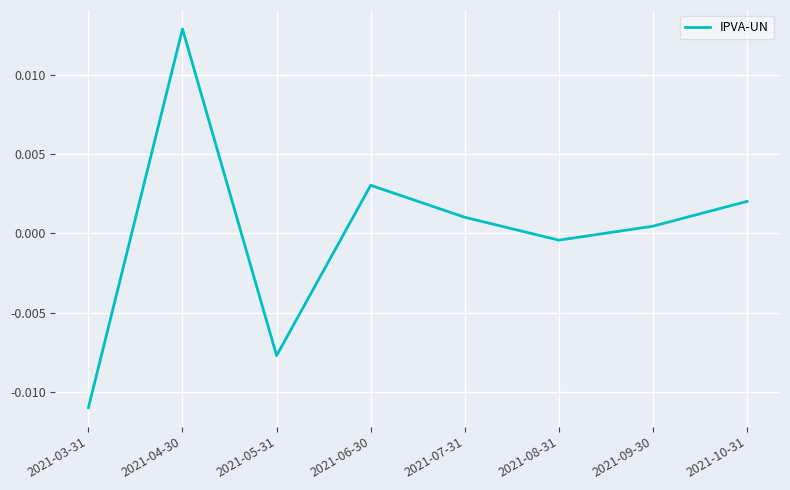

At which category does the data reach its first local peak?

2021-04-30